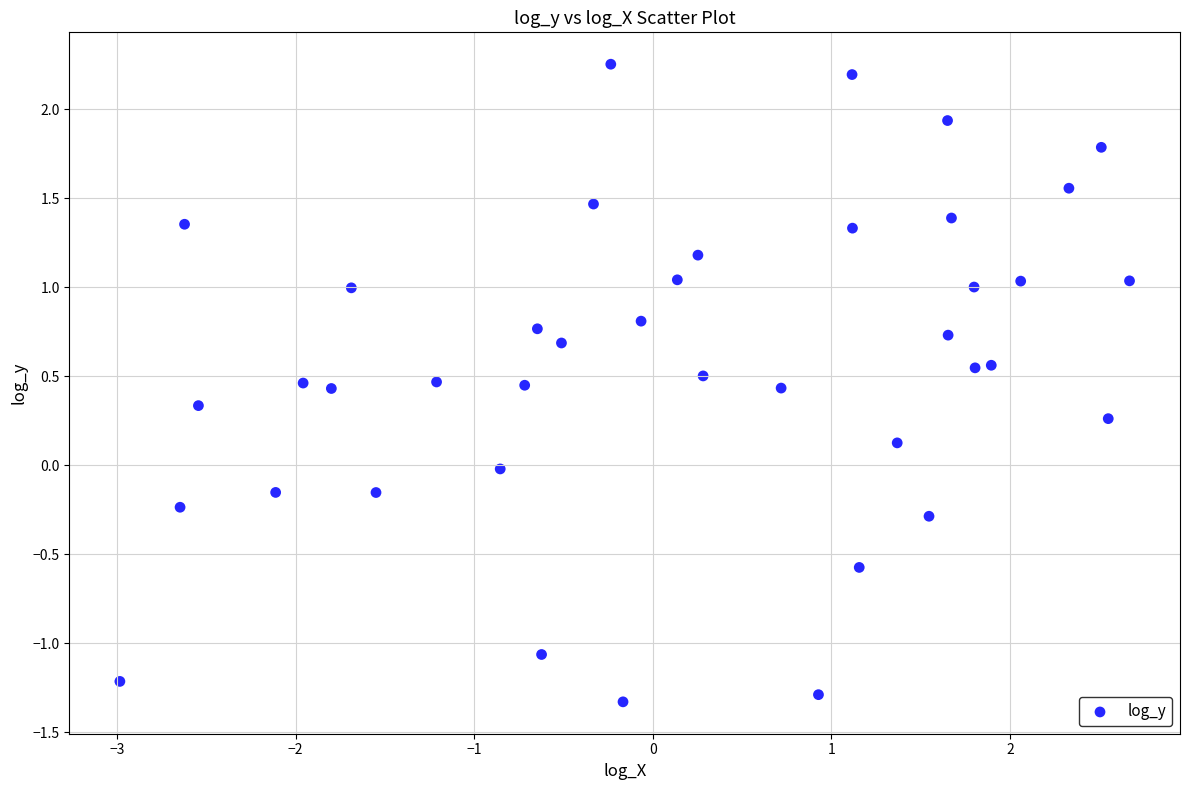

What is the range of Y values (max minus min)?

3.6